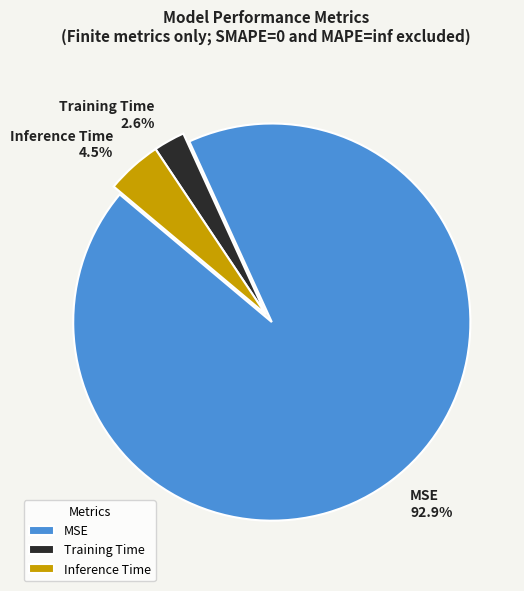

What portion of the pie excludes Inference Time?

95.5%